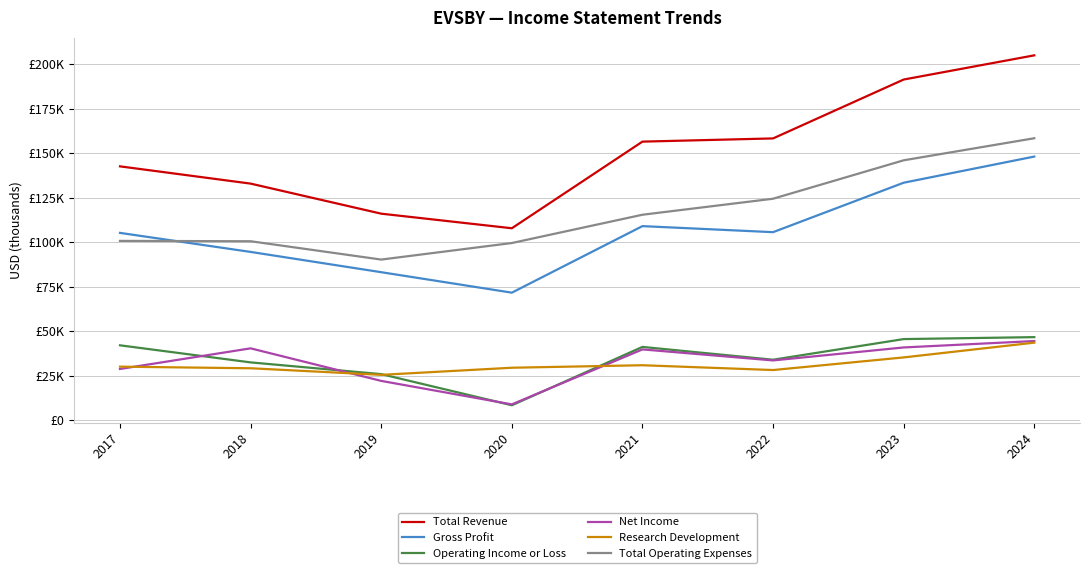

What is the value of the Total Revenue point at the 3rd from the left?

116000